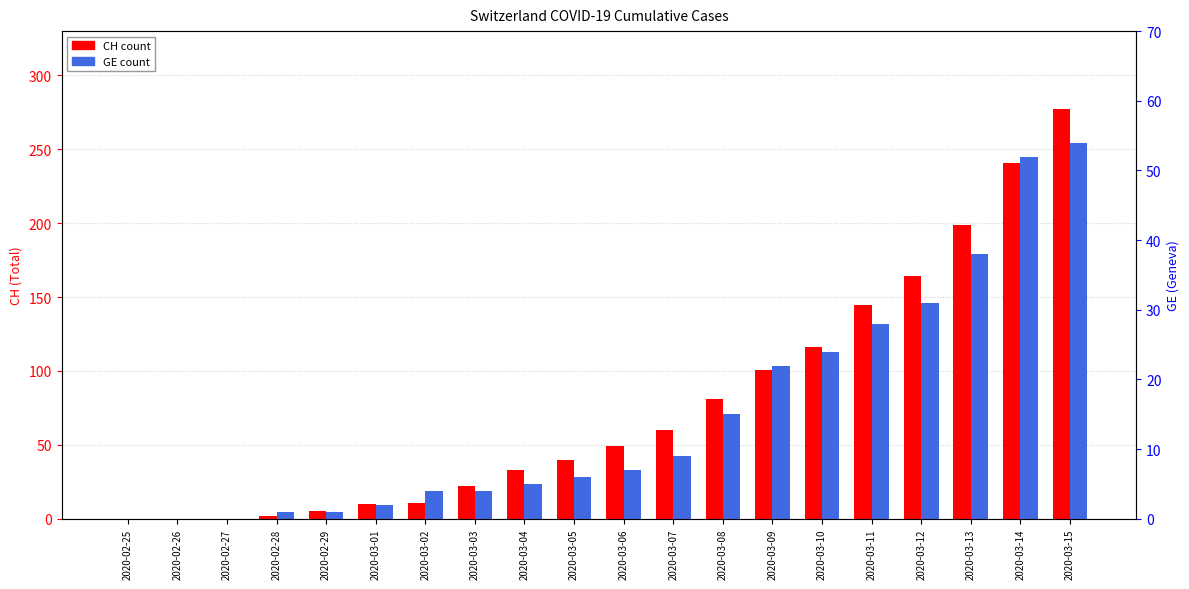

True or false: GE (Geneva) has a value of 5 at 2020-03-07.

False